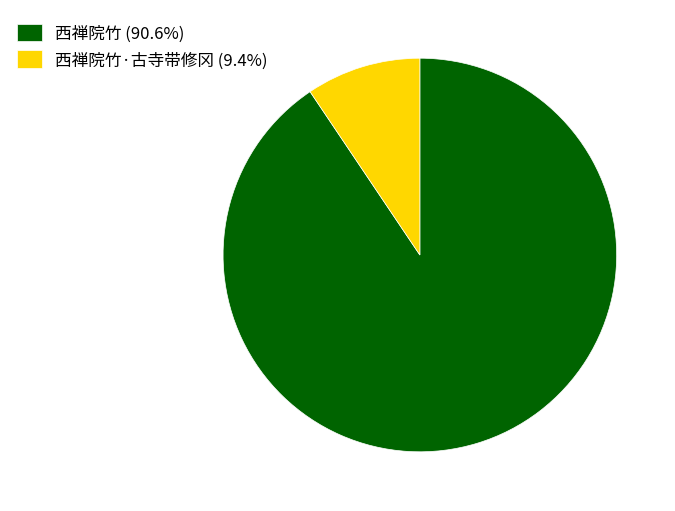

Count the number of slices in the pie.

2